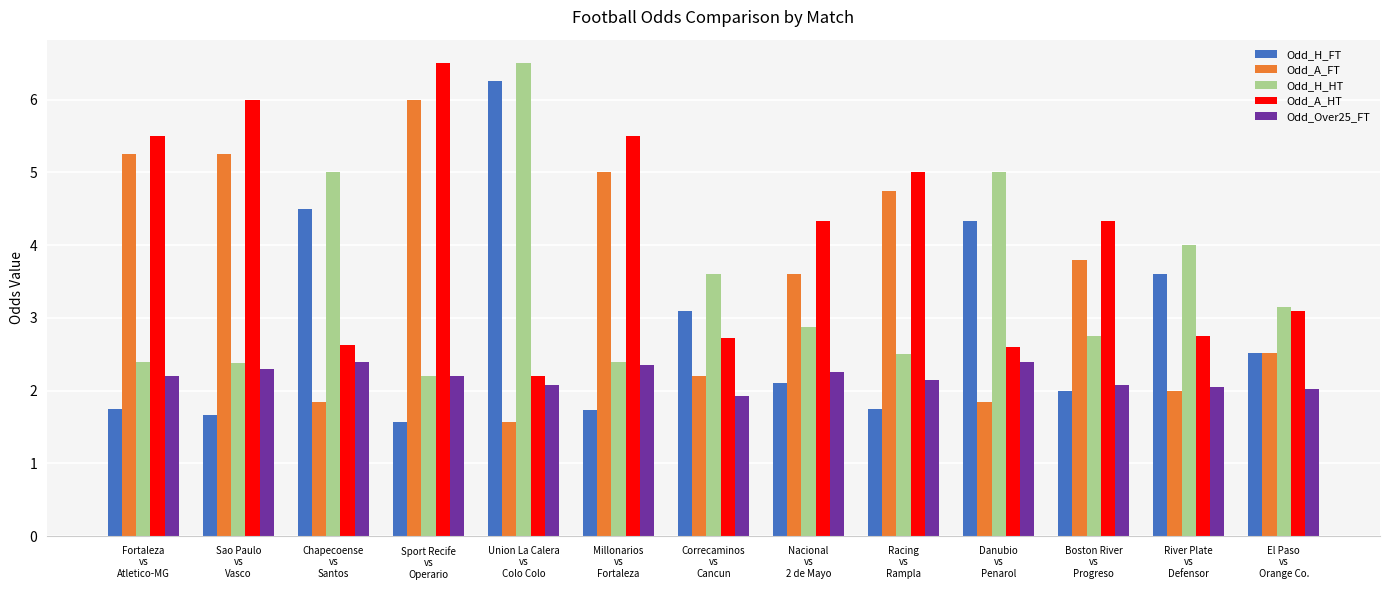

What is the smallest value displayed?

1.6